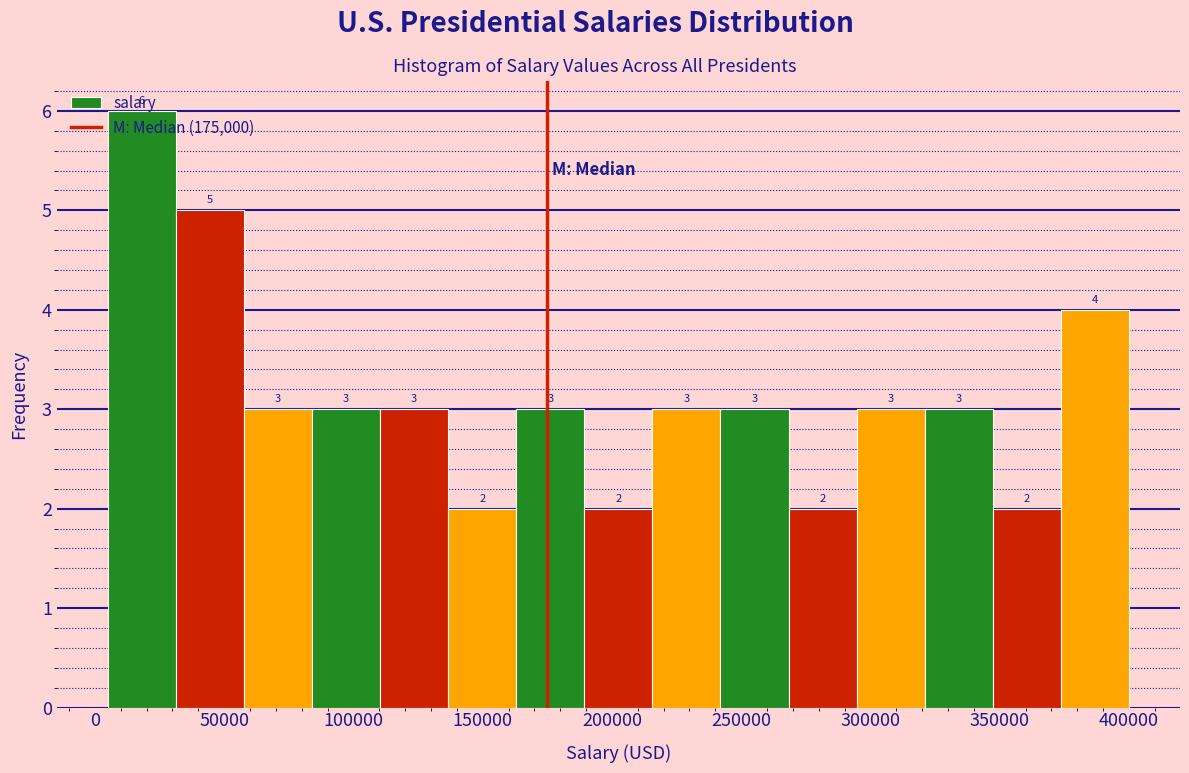

What is the height of the bar covering 345000 to 375000 on the x-axis? The bar edges are not printed on the chart, so give them approximately, as read against the axis.

2